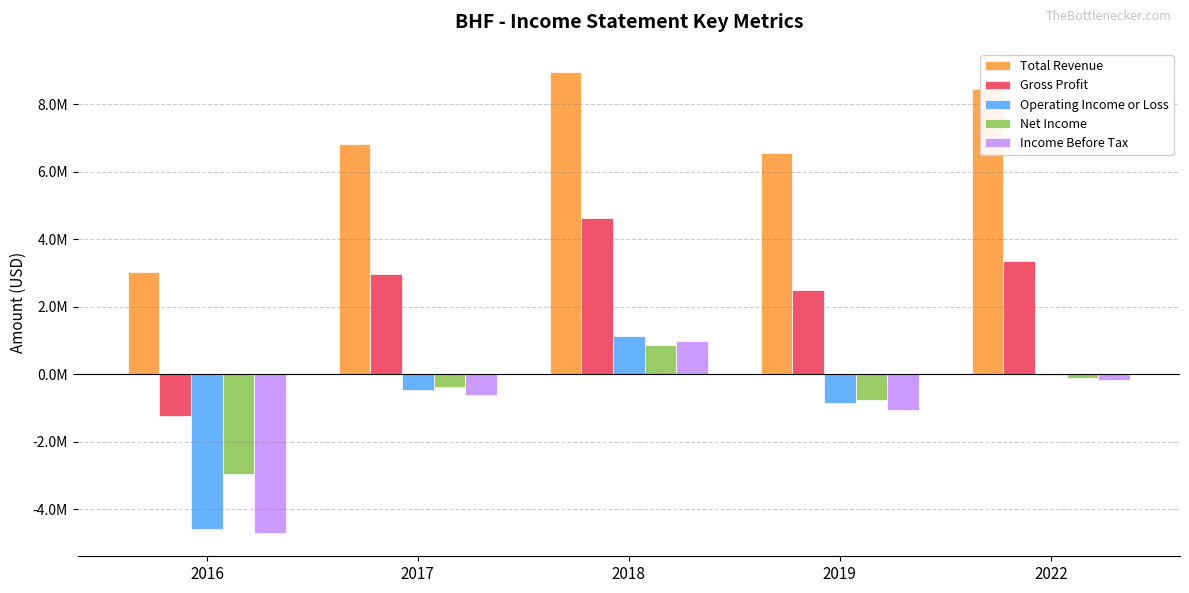

What is the total value across all series at 2018?

16609000